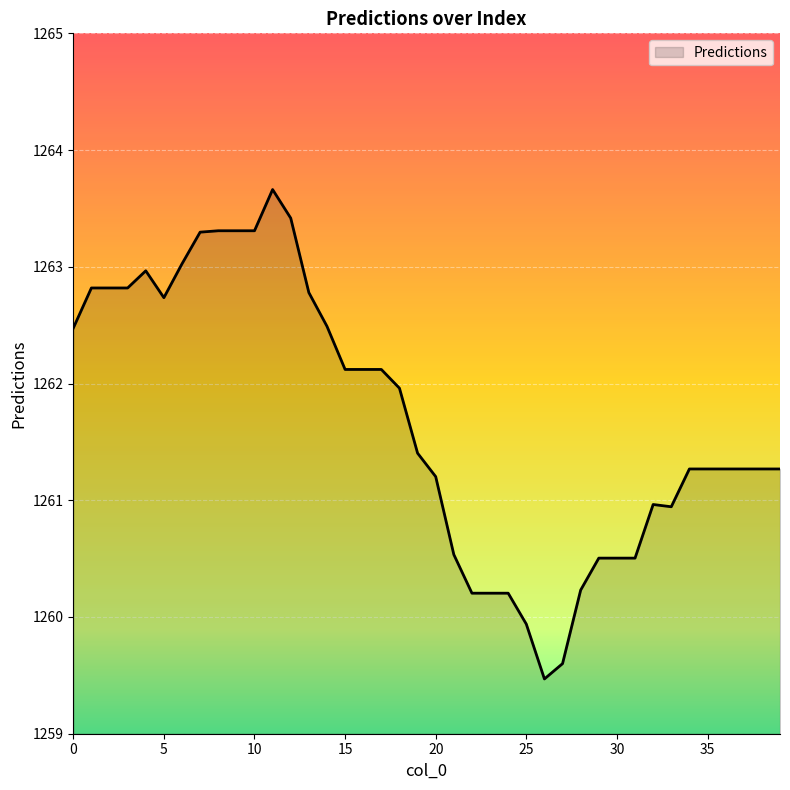

What is the smallest value displayed?

1259.5